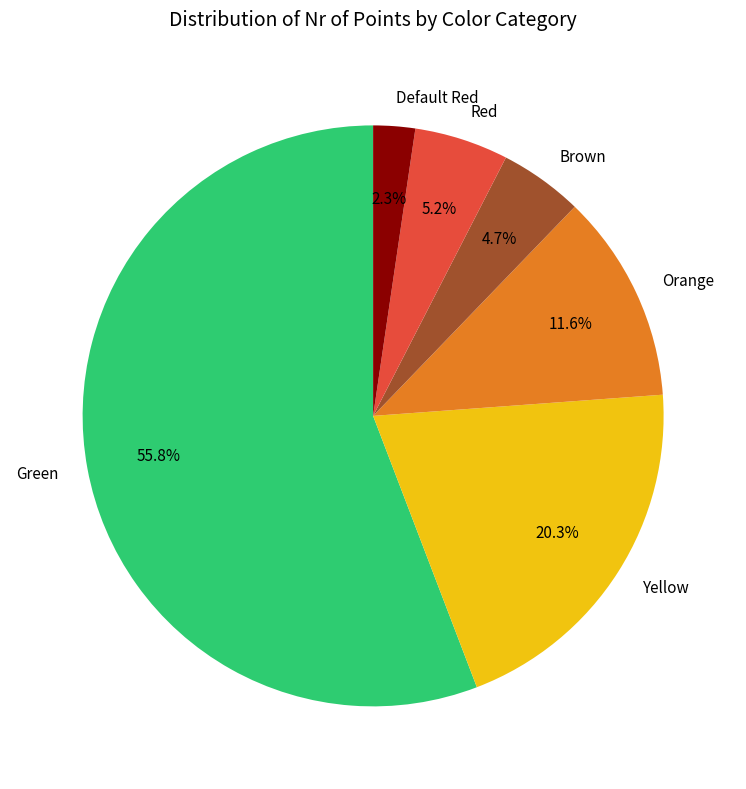

The Yellow slice represents 29% of the pie. True or false?

False